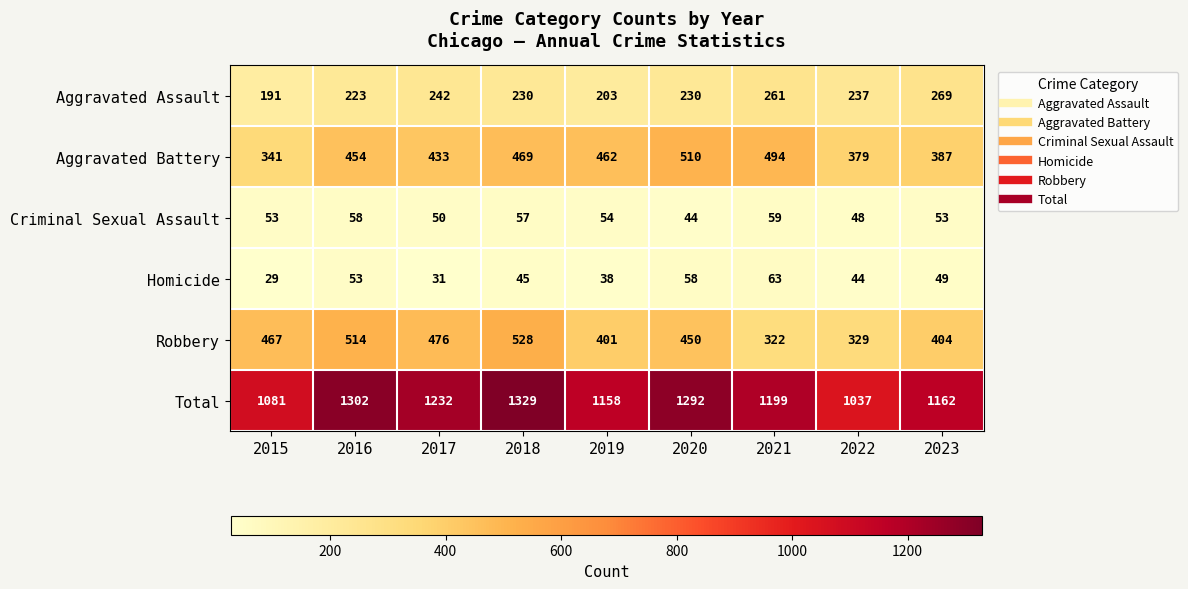

At how many categories does at least one series exceed 892?

9